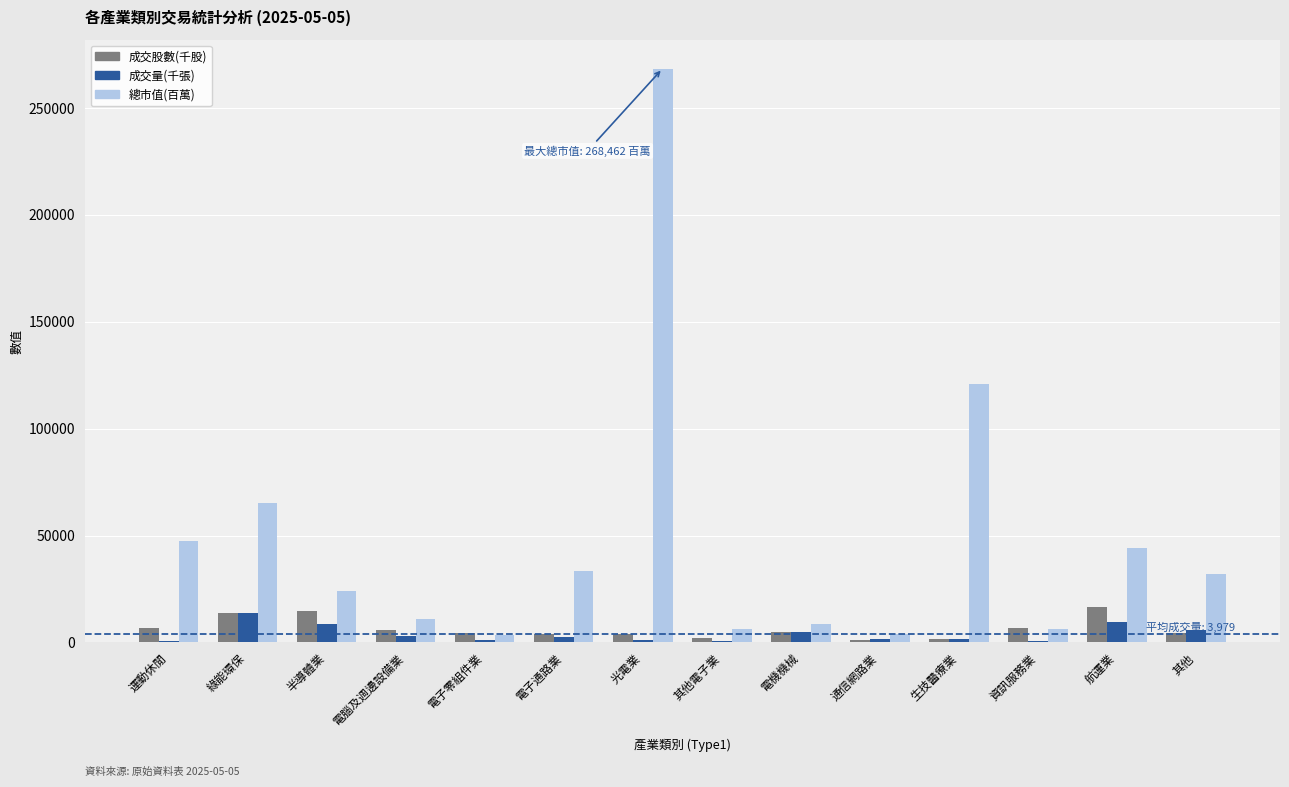

What is the sum of all 成交量(千張) values?

55713.0